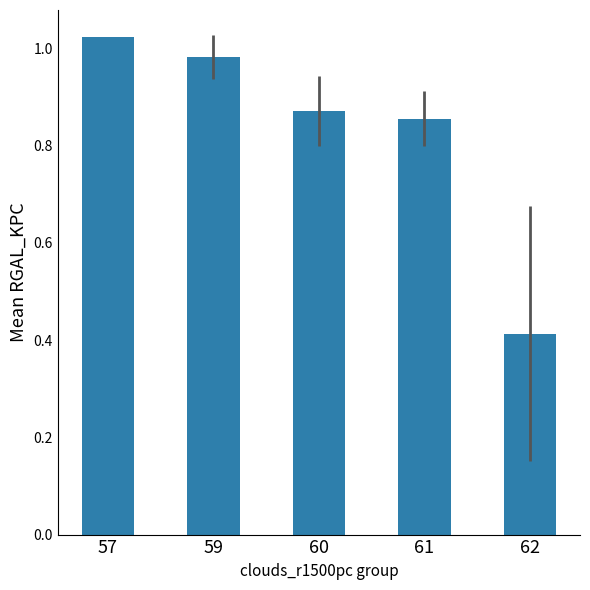

Where is the data nearest to the value 0?

62